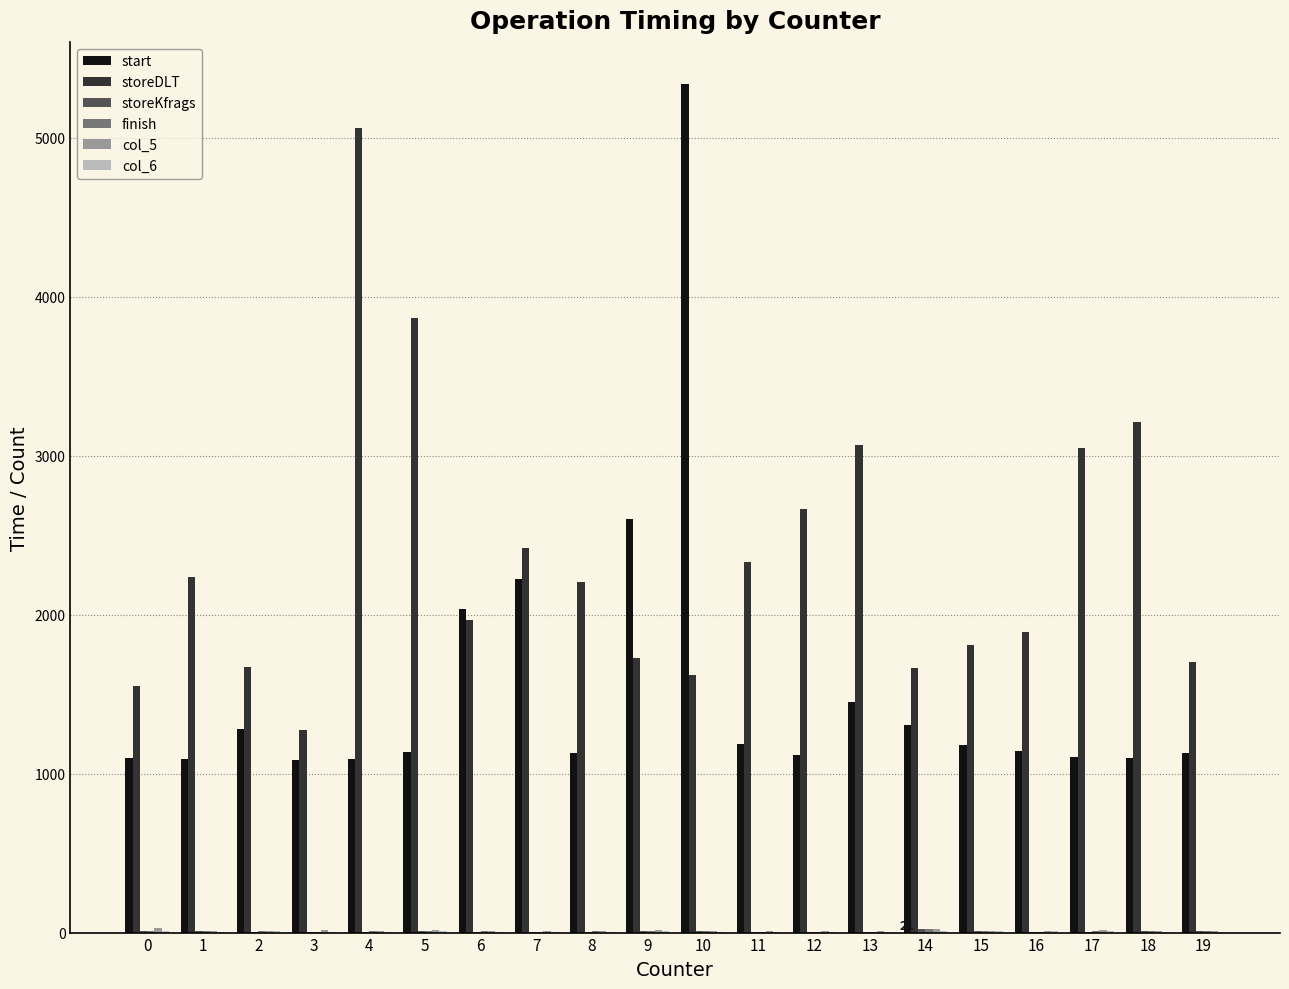

Which series has the largest total across all categories?

storeDLT